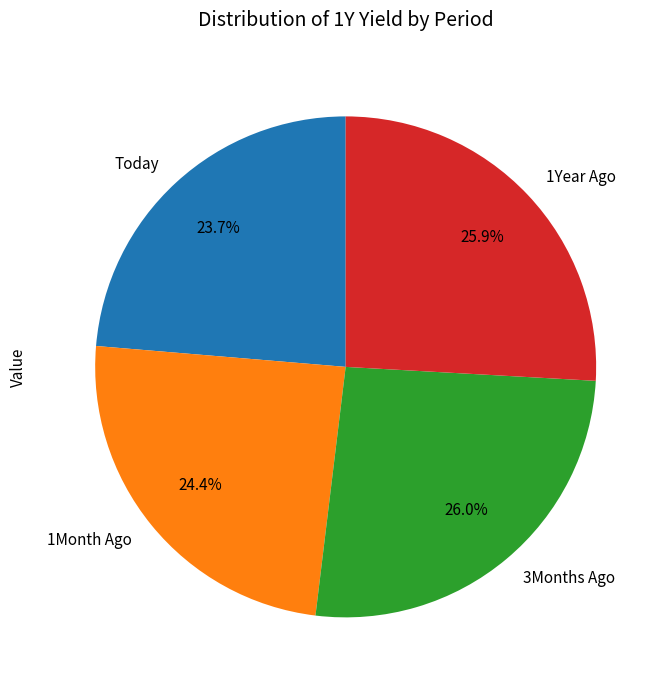

What portion of the pie excludes Today?

76.3%